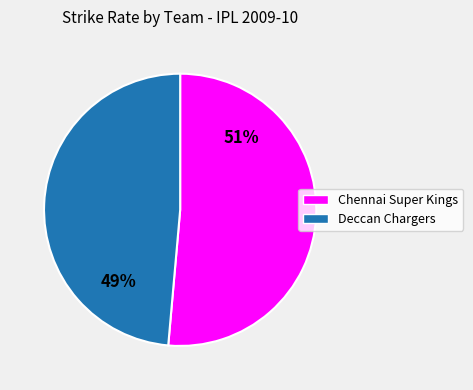

To the nearest percent, what is the average slice percentage?

50%